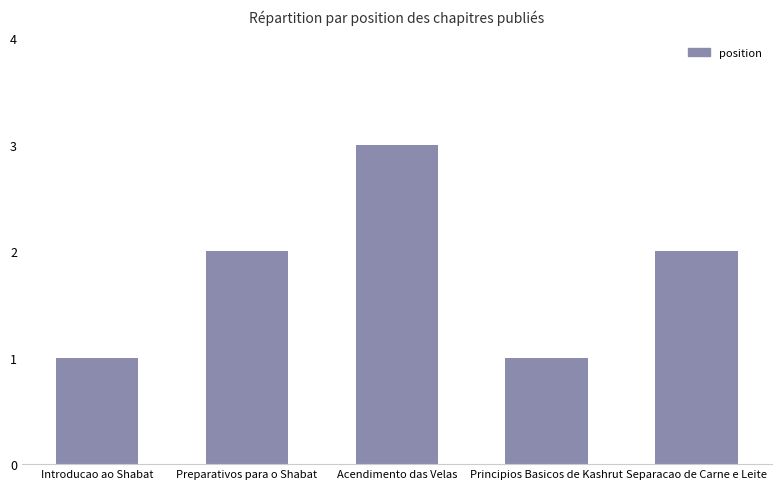

Read the value at Introducao ao Shabat.

1